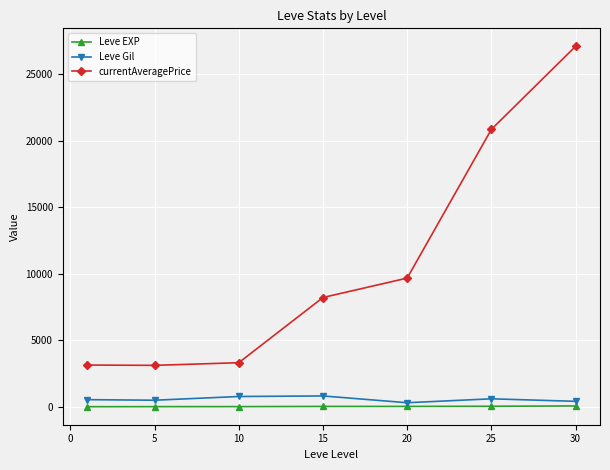

Which series has the largest range (max minus min)?

currentAveragePrice